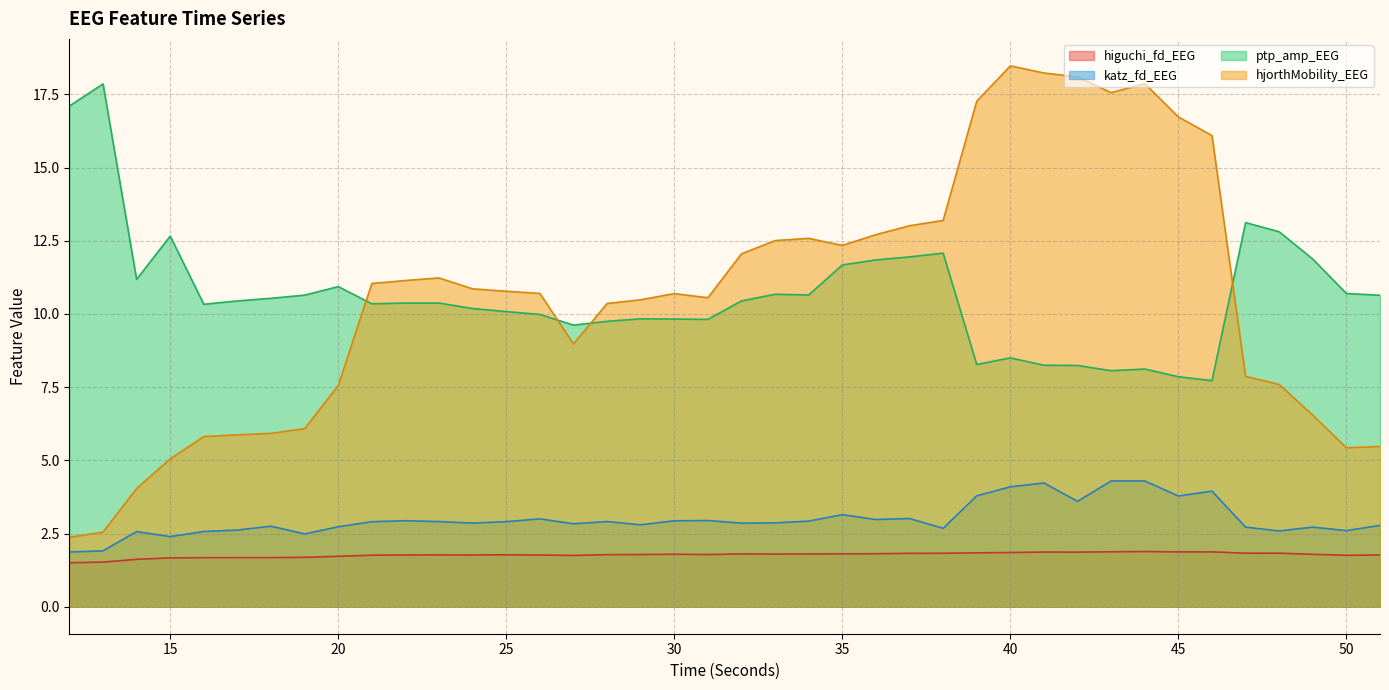

True or false: katz_fd_EEG and ptp_amp_EEG intersect in this chart.

False